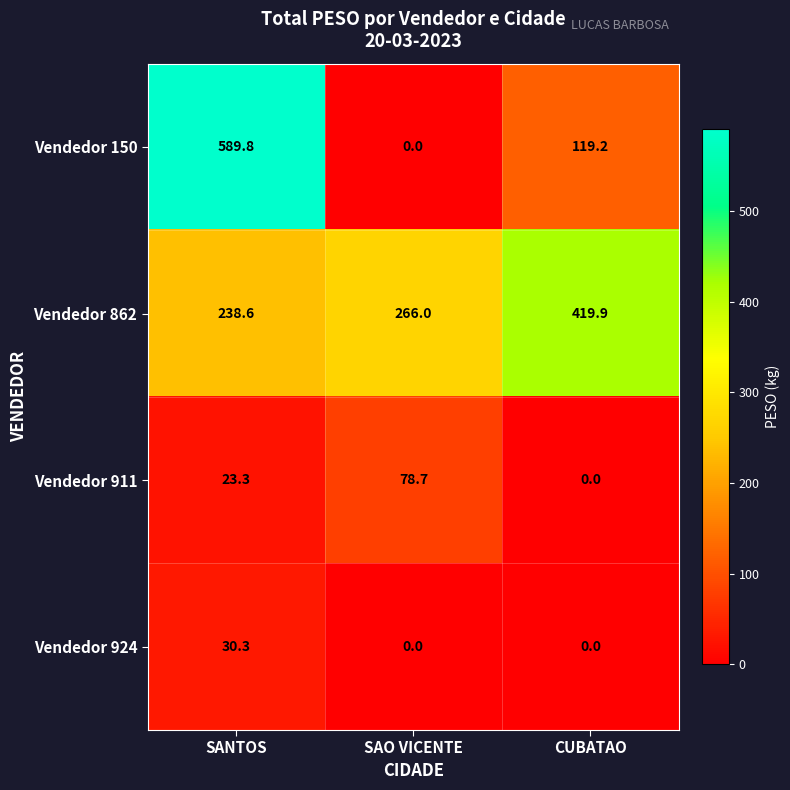

Reading right to left, what are all the values shown in this chart?

Vendedor 150: CUBATAO=119.2	SAO VICENTE=0.0	SANTOS=589.8
Vendedor 862: CUBATAO=419.9	SAO VICENTE=266.0	SANTOS=238.6
Vendedor 911: CUBATAO=0.0	SAO VICENTE=78.7	SANTOS=23.3
Vendedor 924: CUBATAO=0.0	SAO VICENTE=0.0	SANTOS=30.3